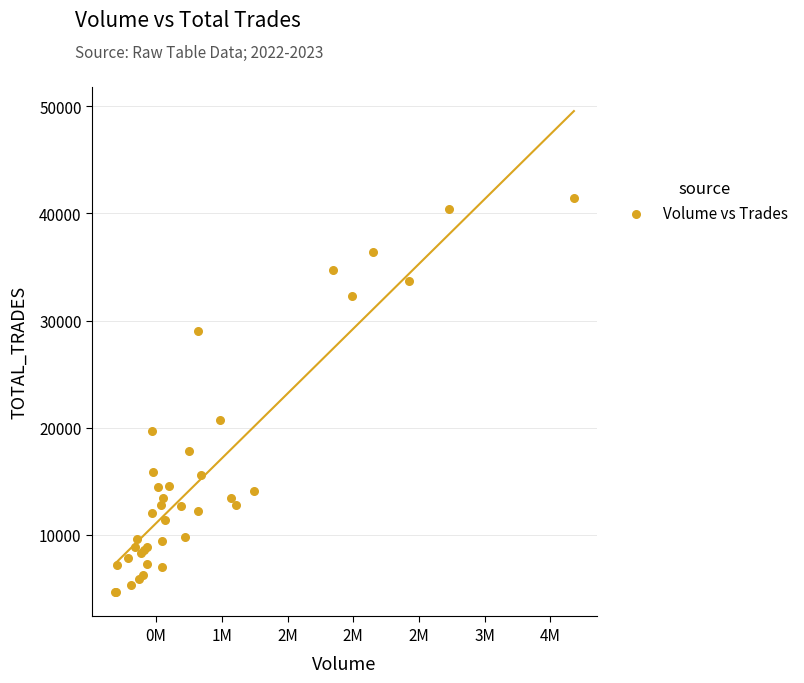

What Y value in the scatter plot is closest to 23017?

20730